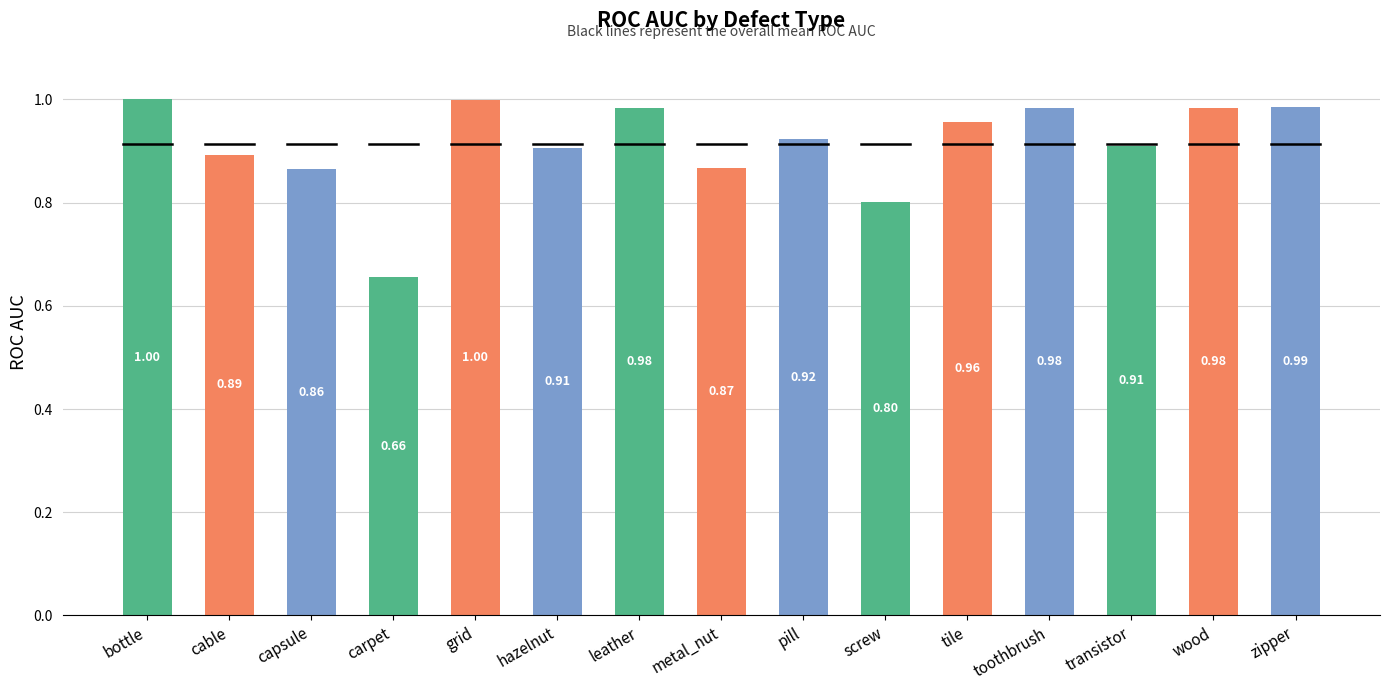

Which label corresponds to the smallest value in the chart?

carpet